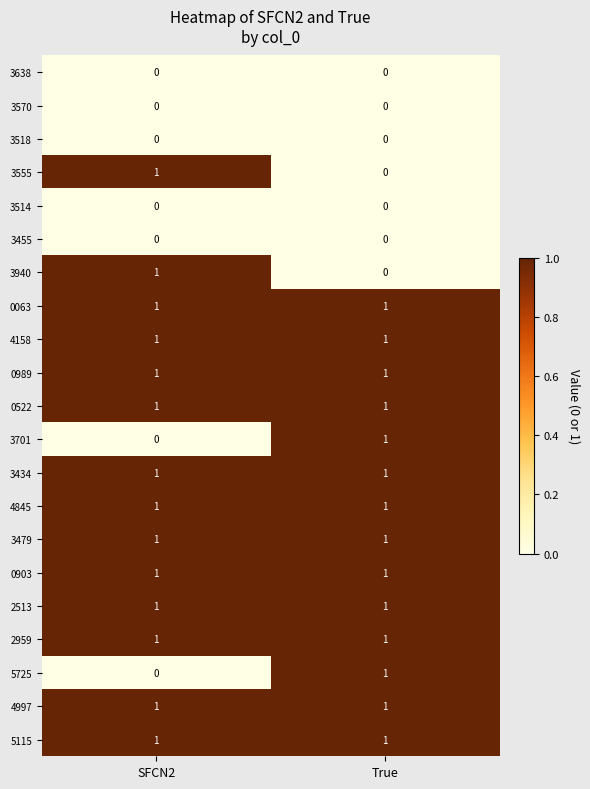

What is the total value across all series at True?

14